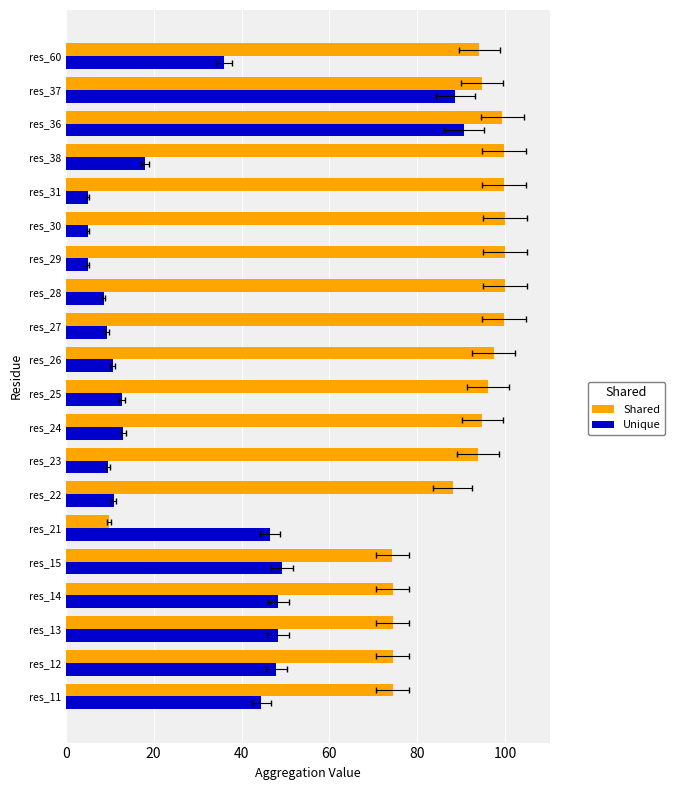

Between res_13 and res_30, which is larger?

res_30